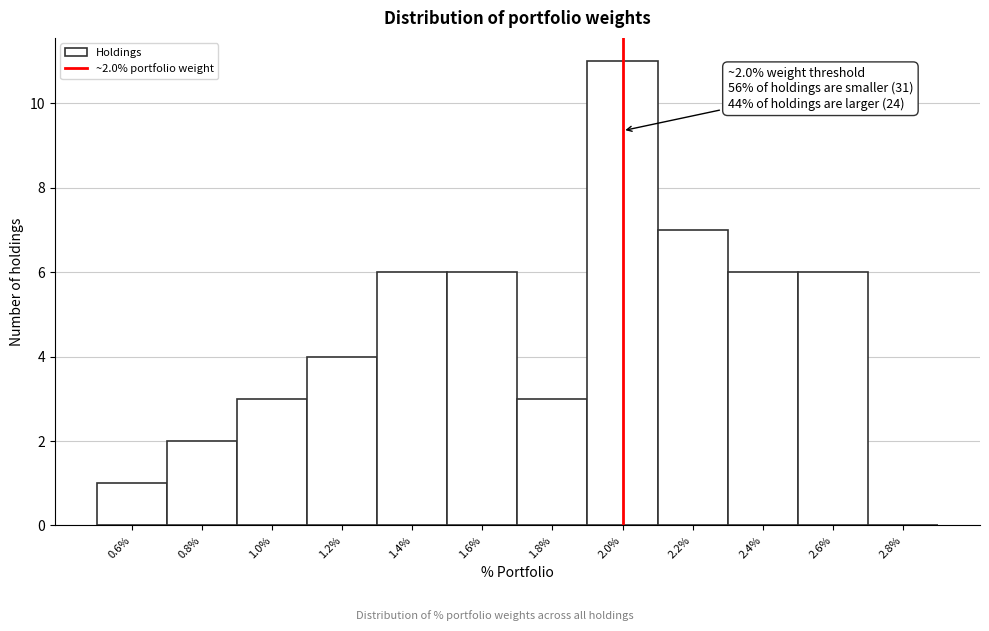

Which range on the x-axis has the tallest bar?

1.9 to 2.1